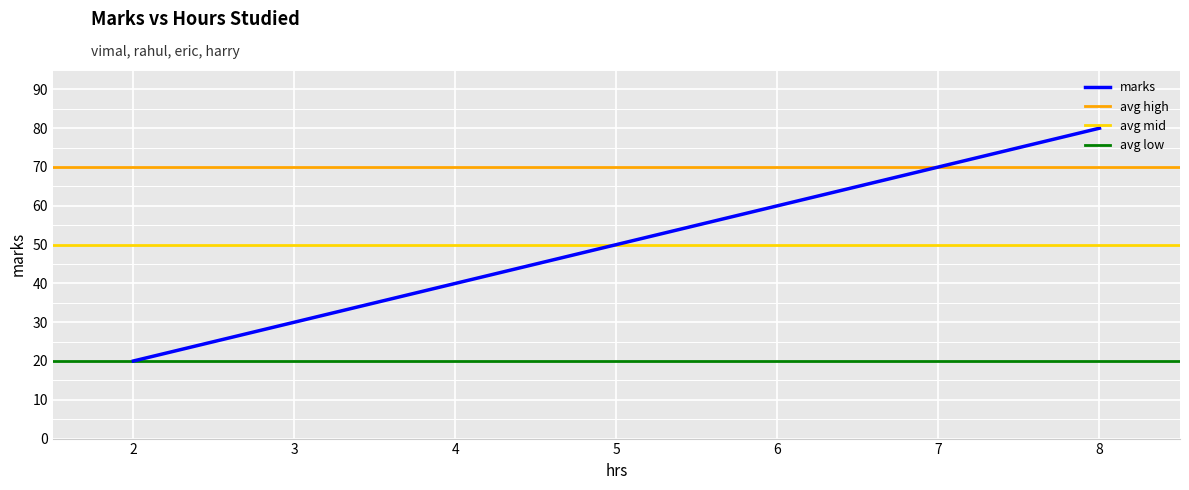

True or false: marks has more than 1 points higher than both neighbors.

False